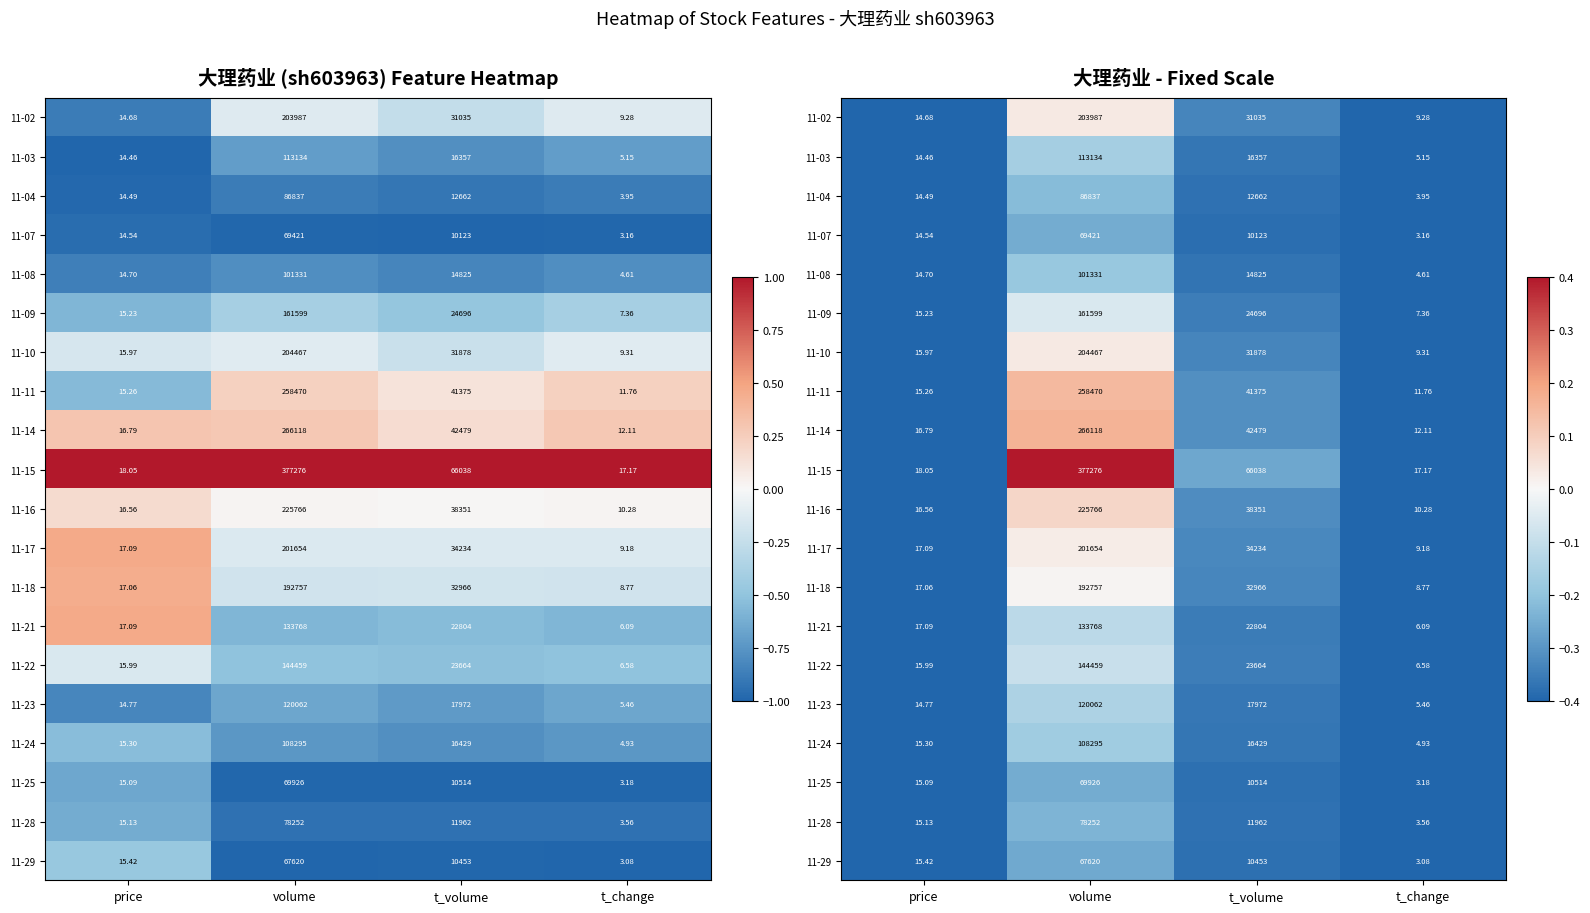

At how many categories does at least one series exceed 0?

1